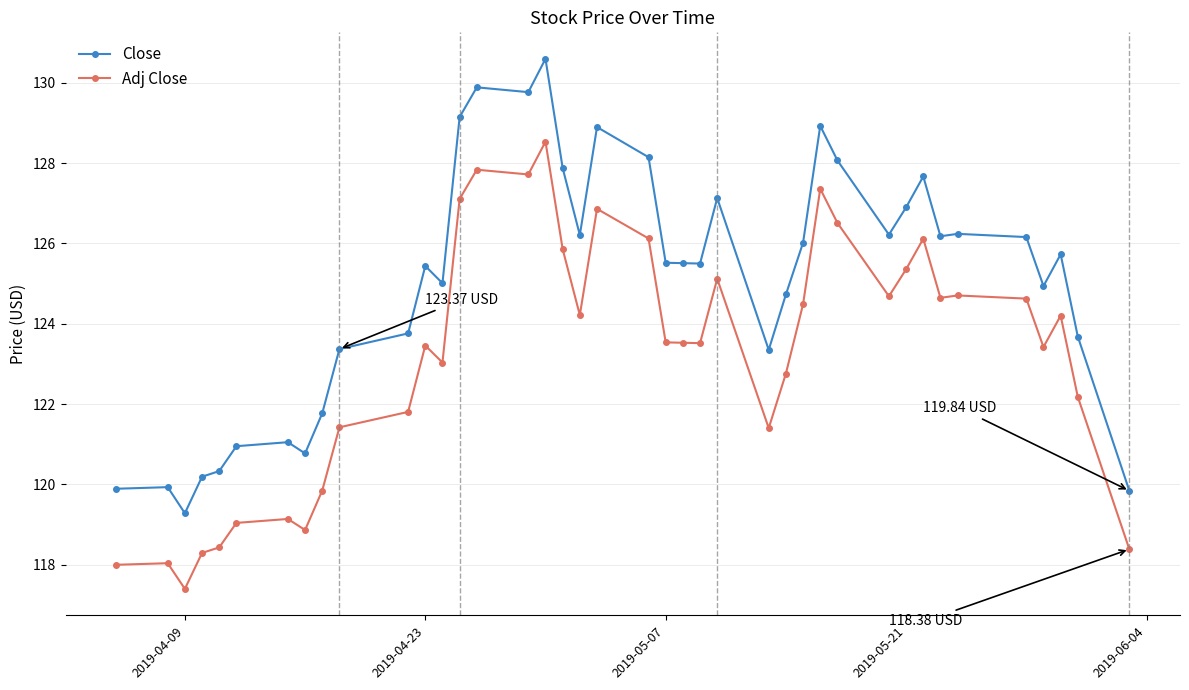

What is the value of the Adj Close point at the 16th from the left?

127.7